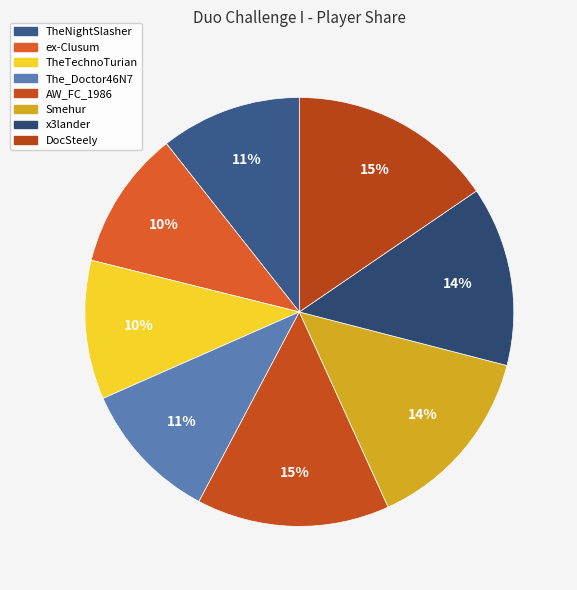

Does x3lander represent more than half of the total?

No